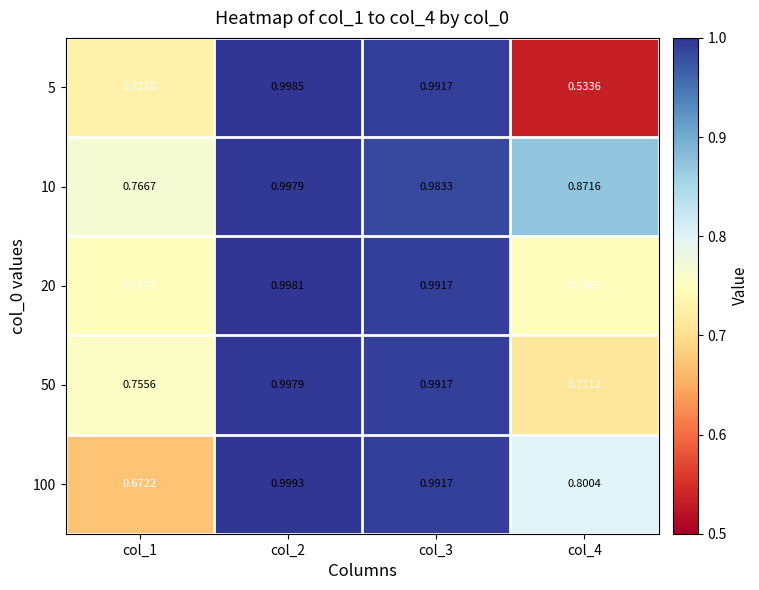

Is the value of 100 at col_2 greater than the value of 10 at col_3?

Yes